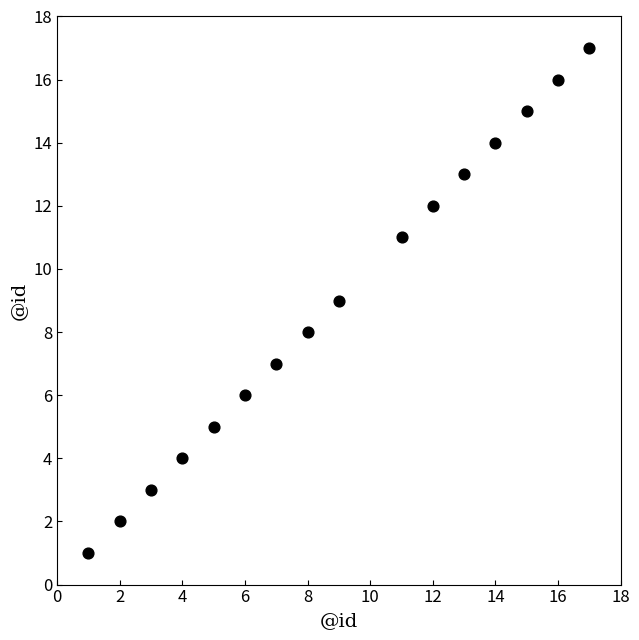

What is the range of X values (max minus min)?

16